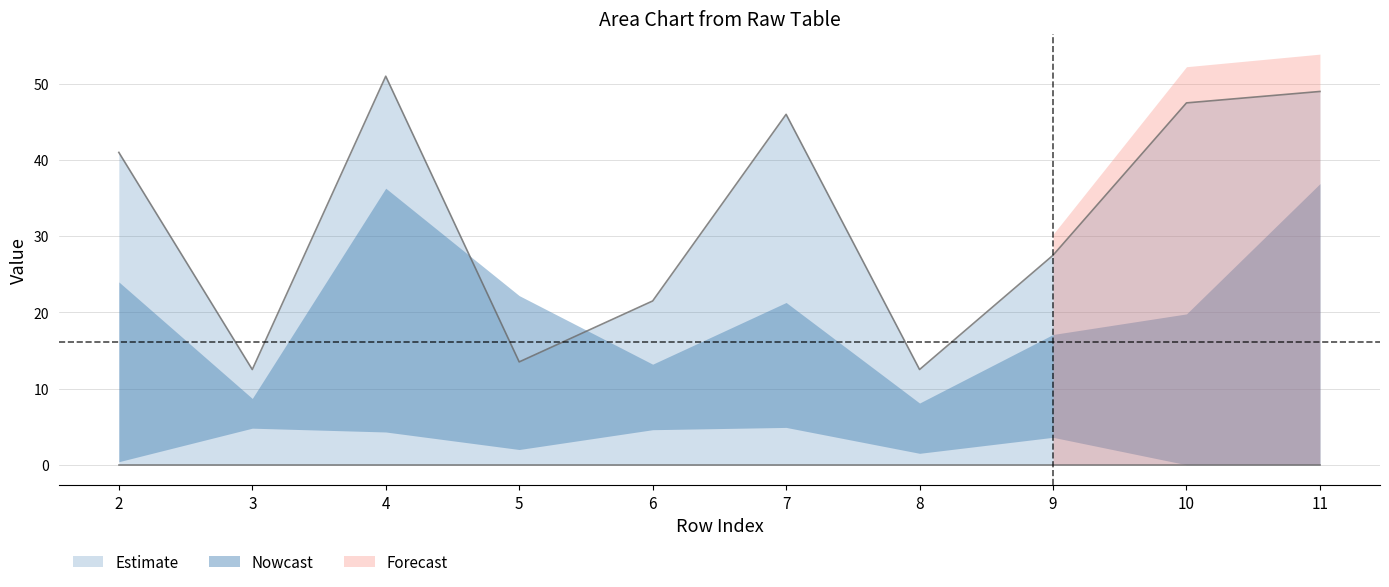

Where is Estimate nearest to the value 31?

9